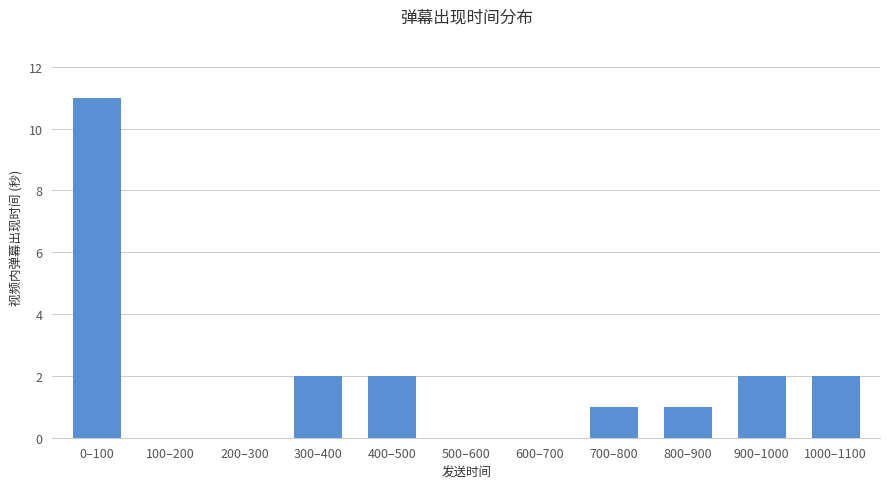

Is it true that the value at 400–500 is 0?

False